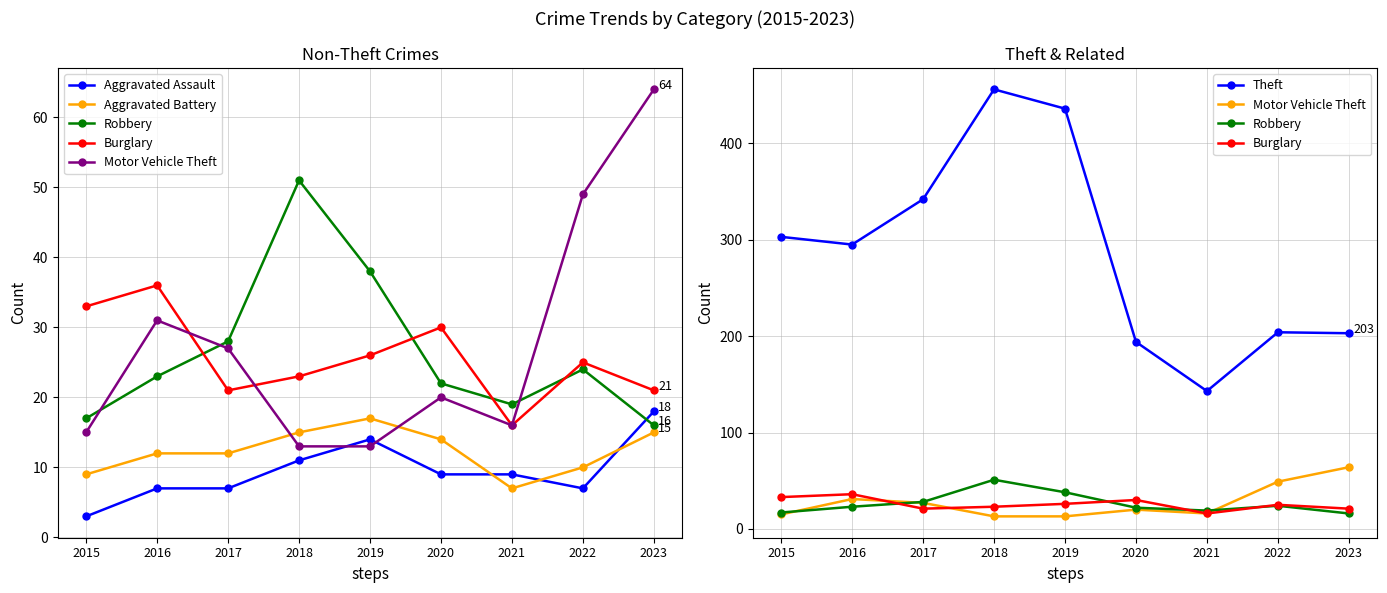

List the series in order of their peak value, lowest first.

Aggravated Battery, Aggravated Assault, Burglary, Robbery, Motor Vehicle Theft, Theft